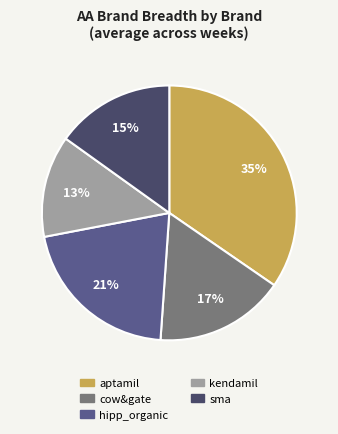

Which slice is the smallest?

kendamil